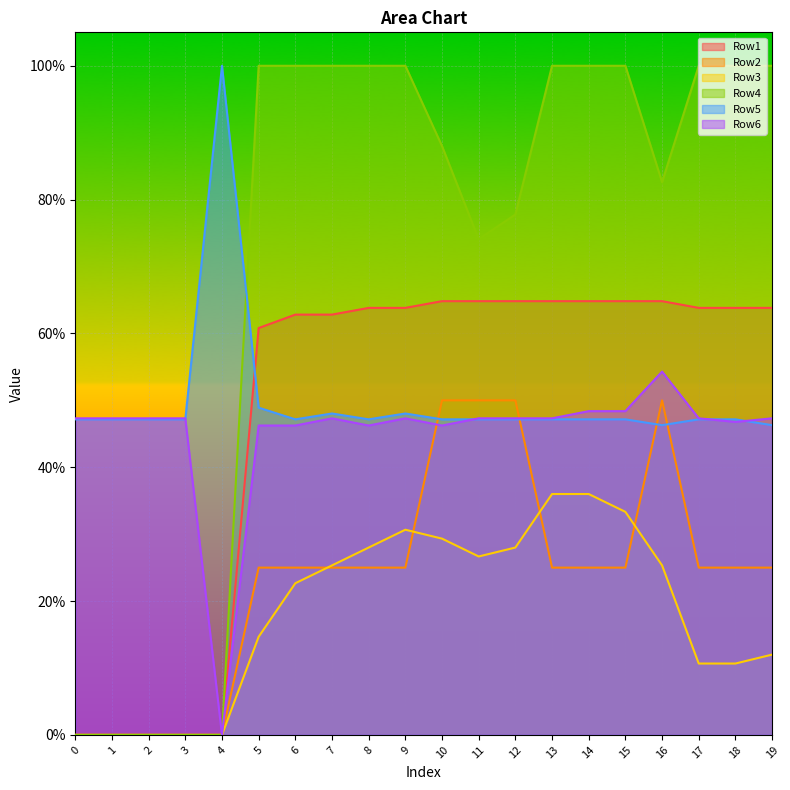

What is the difference between the maximum and second lowest values in the Row6 series?

0.1